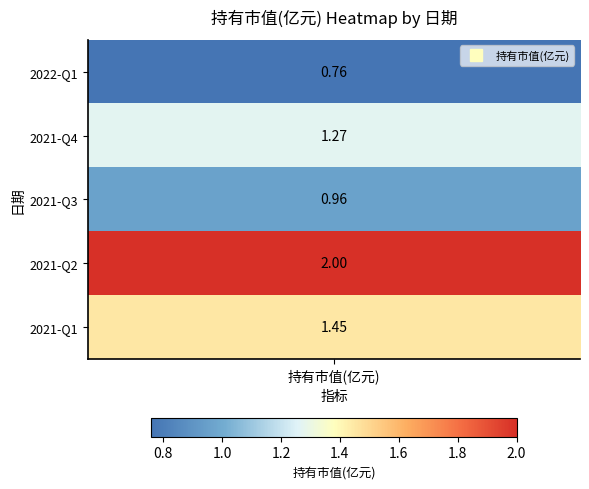

What is the difference between the maximum and second lowest values?

1.0